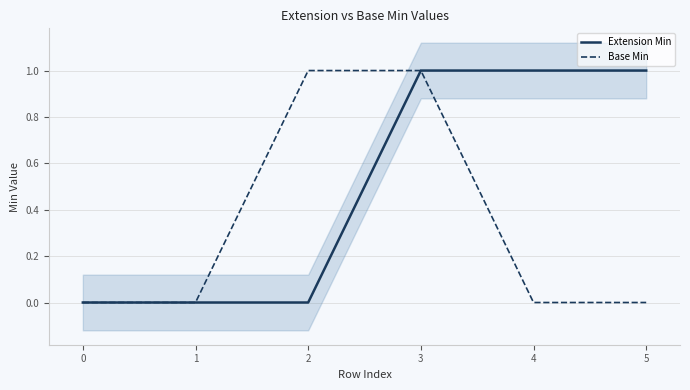

What is the difference between the maximum and minimum values in the Base Min series?

1